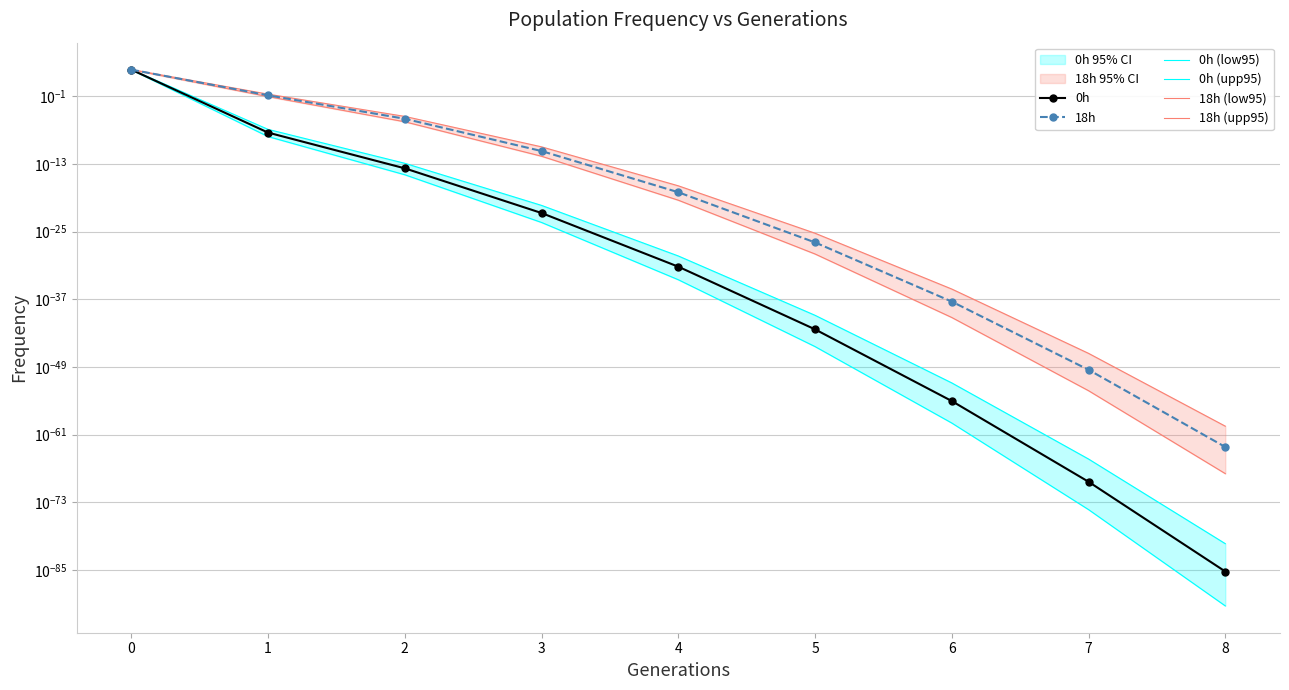

True or false: 18h (upp95) and 0h cross at least once.

False